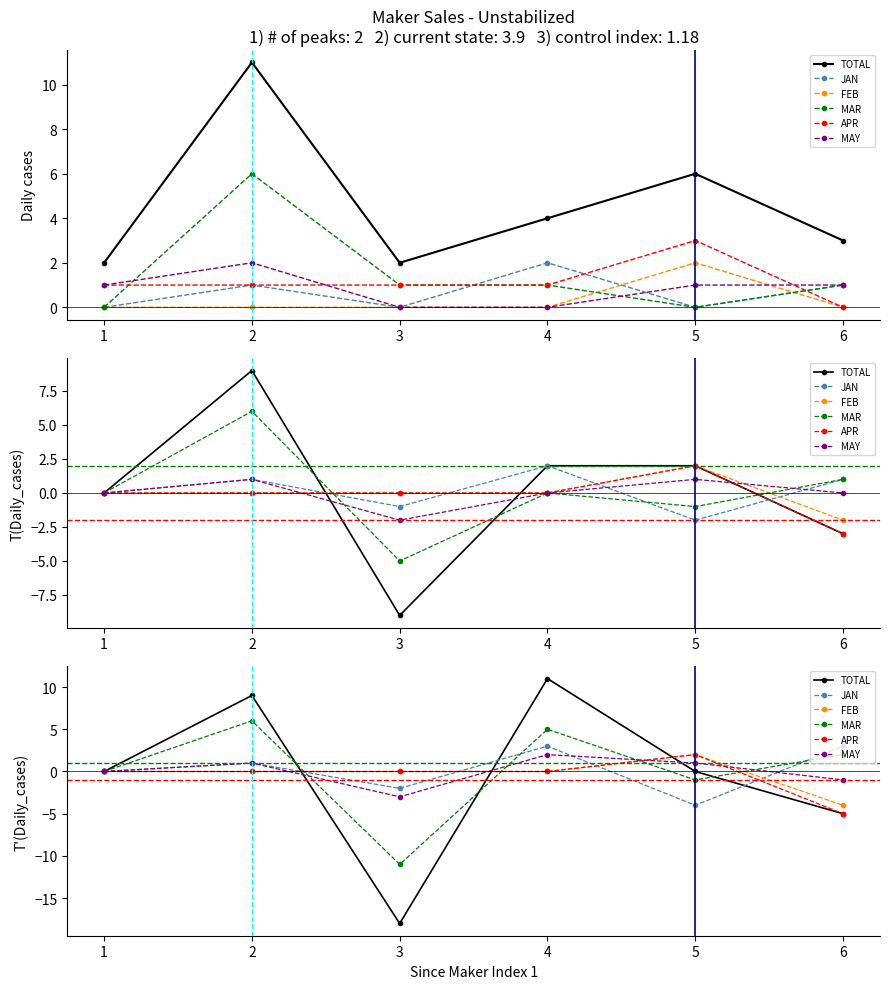

How many values in the MAR series are below 2?

3